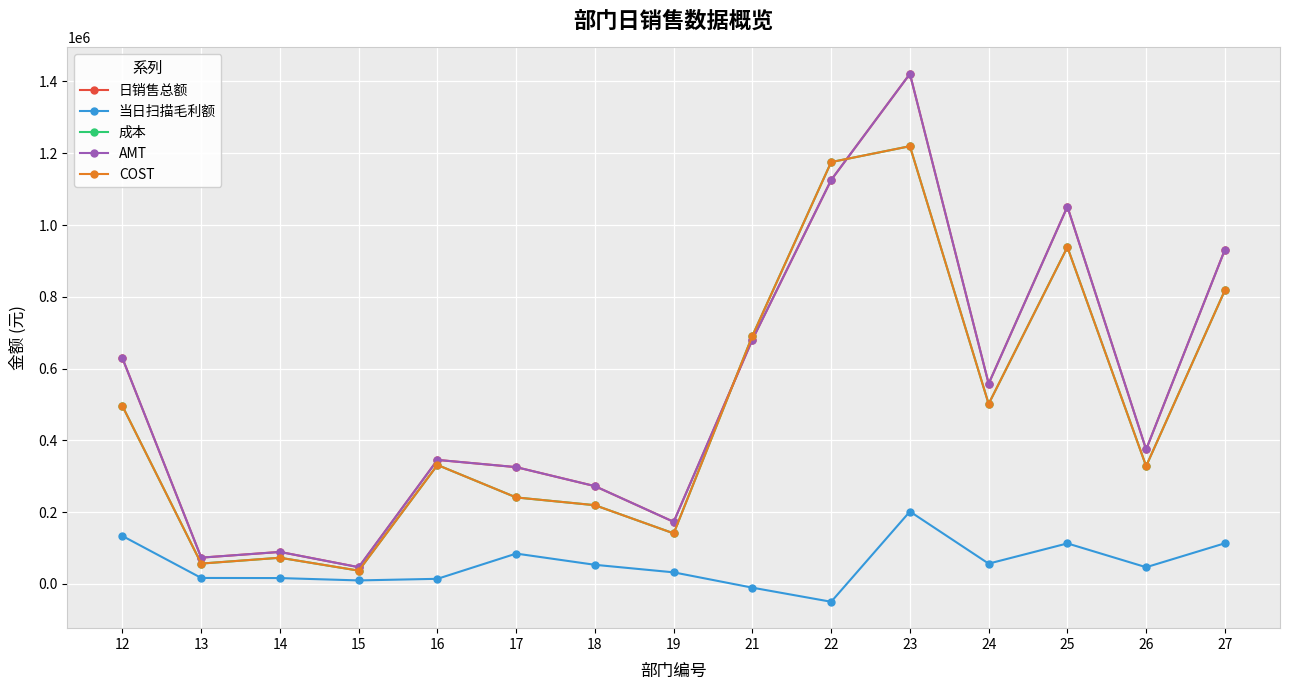

What is the total value across all series at 17?

1216791.0